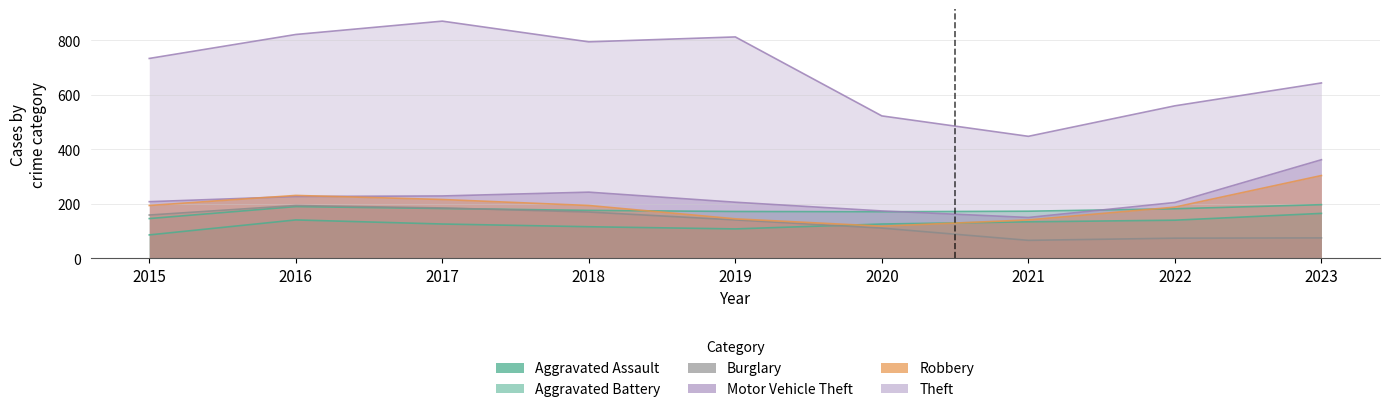

What value does the Motor Vehicle Theft series have at 2021?

150